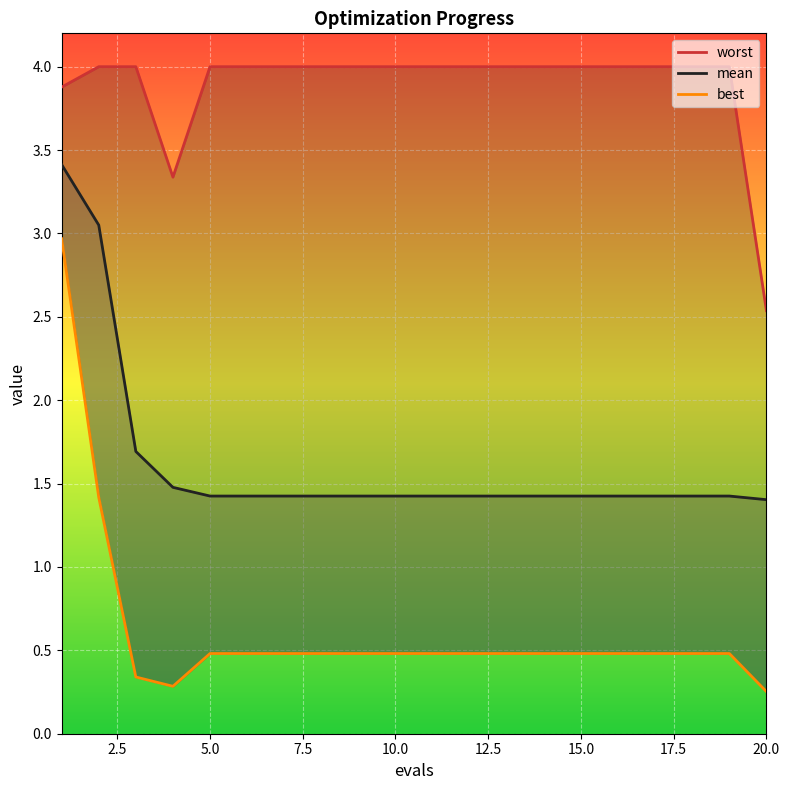

Which series has the widest spread of values?

best